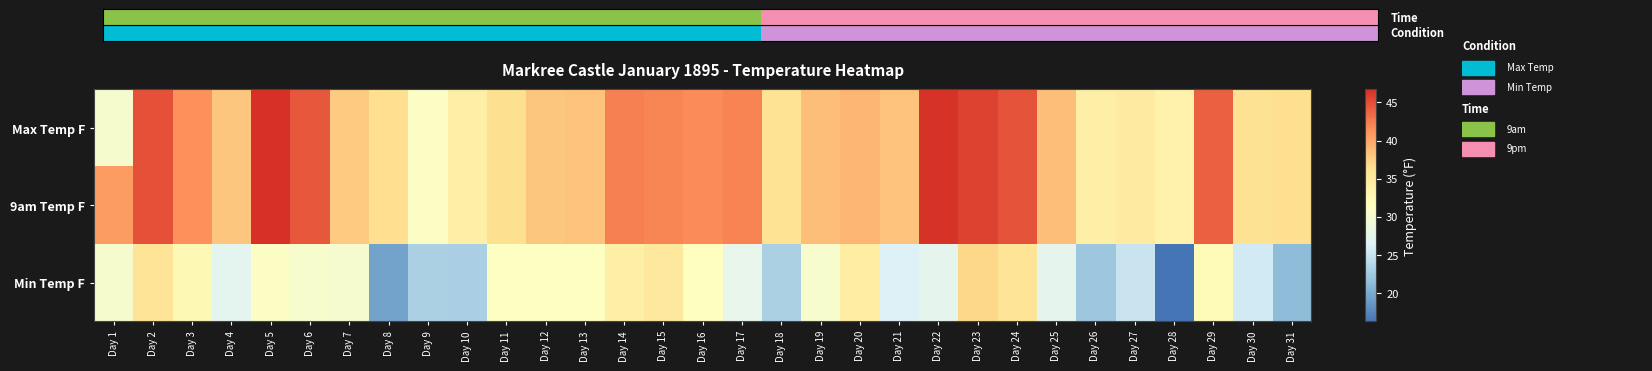

List the labels in order of Min Temp F value, smallest first.

Day 28, Day 8, Day 31, Day 26, Day 10, Day 9, Day 18, Day 27, Day 30, Day 21, Day 4, Day 22, Day 25, Day 17, Day 7, Day 1, Day 6, Day 19, Day 5, Day 11, Day 12, Day 13, Day 16, Day 29, Day 3, Day 14, Day 20, Day 15, Day 2, Day 24, Day 23